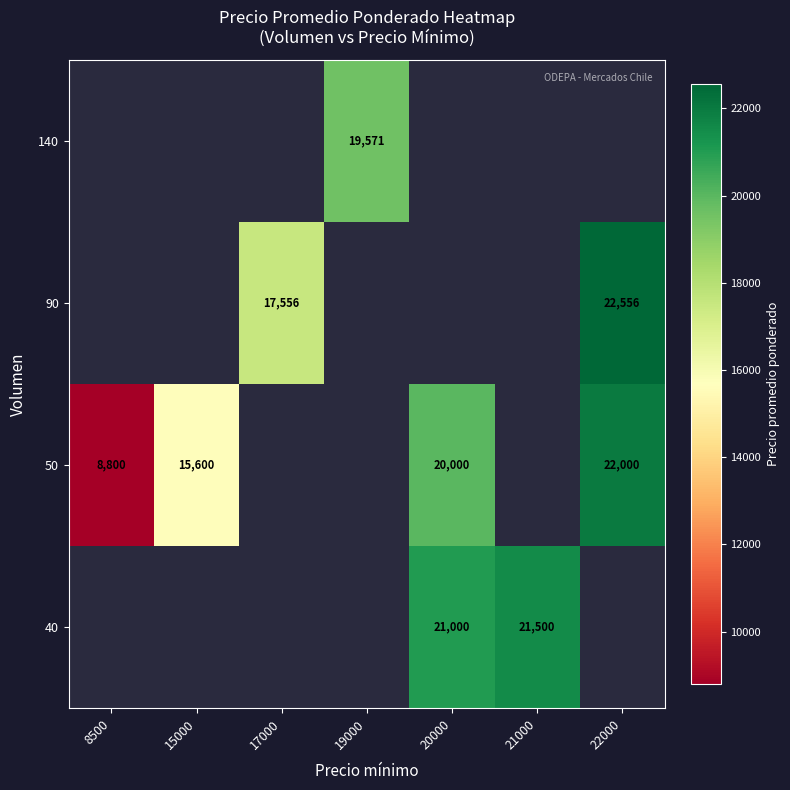

What is the difference between the highest and lowest values at 20000?

1000.0